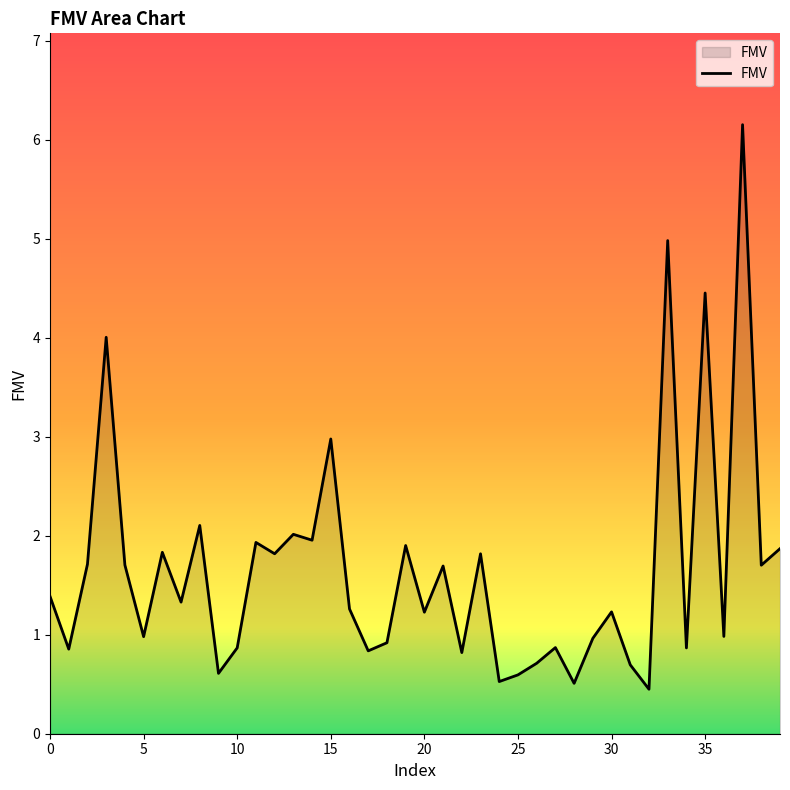

What is the difference between the maximum and minimum values?

5.7